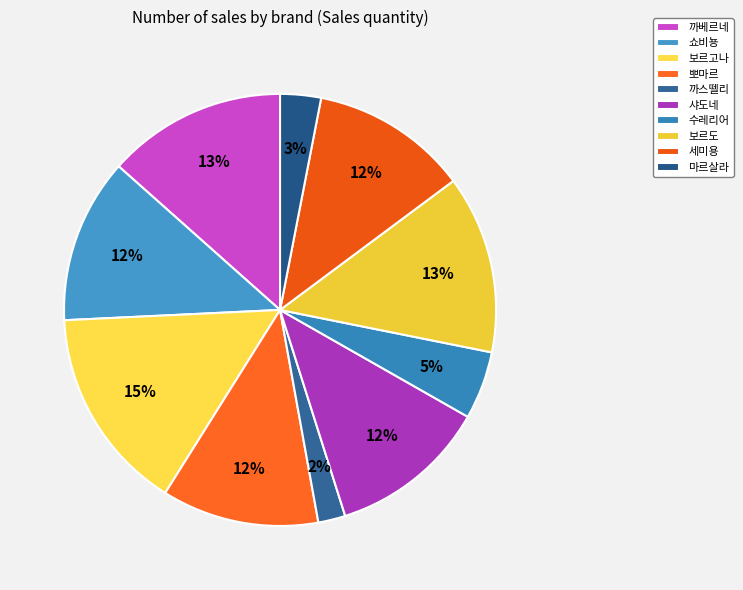

How many slices are in this pie chart?

10